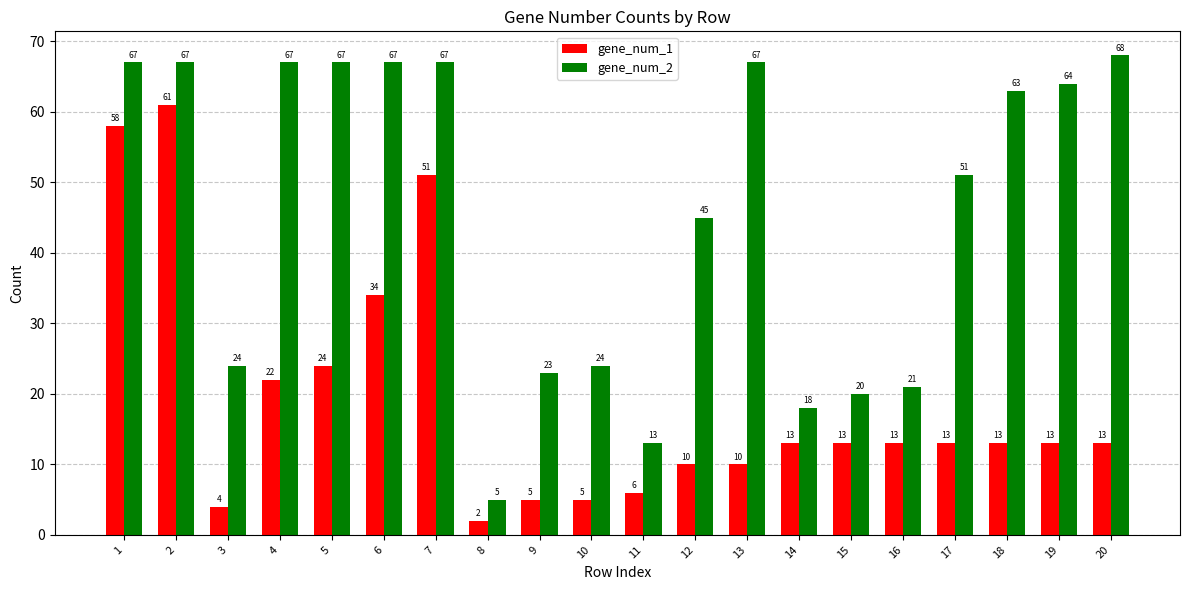

What is the value of the gene_num_1 bar at the 11th from the left?

6